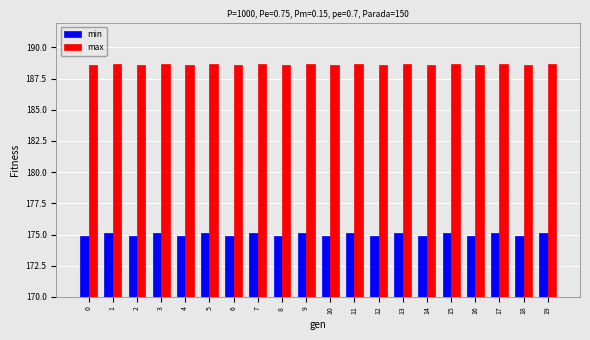

What is the total value across all series at 18?

363.4